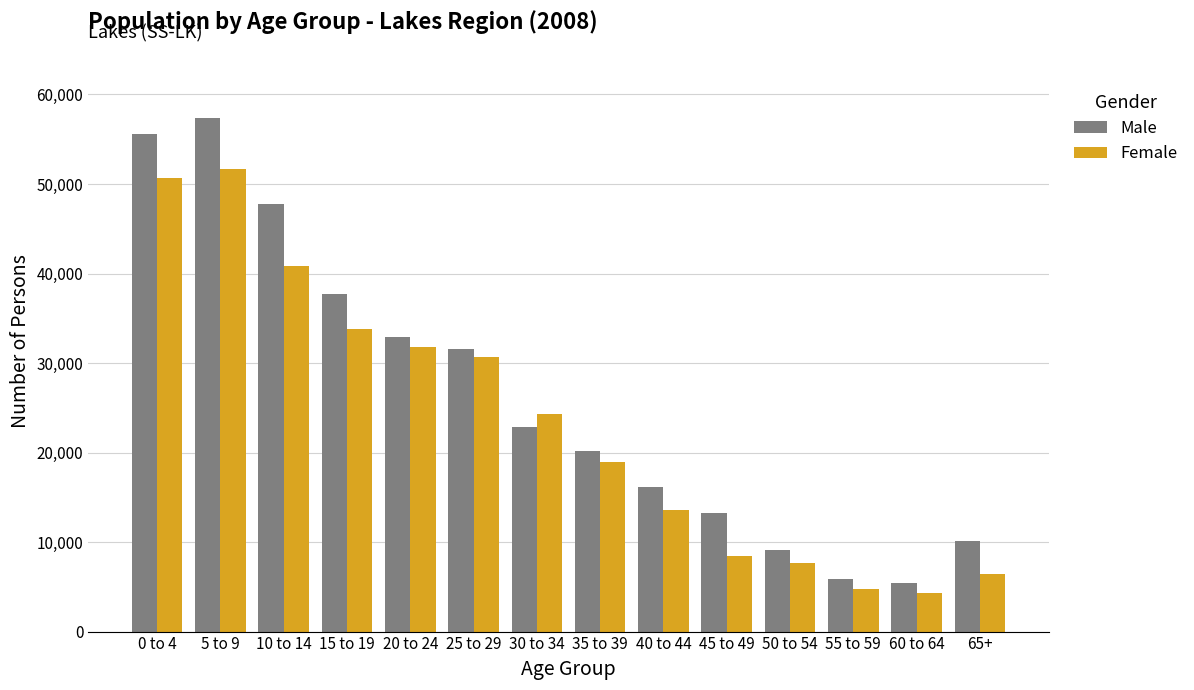

Which category has the lowest value across all series?

60 to 64